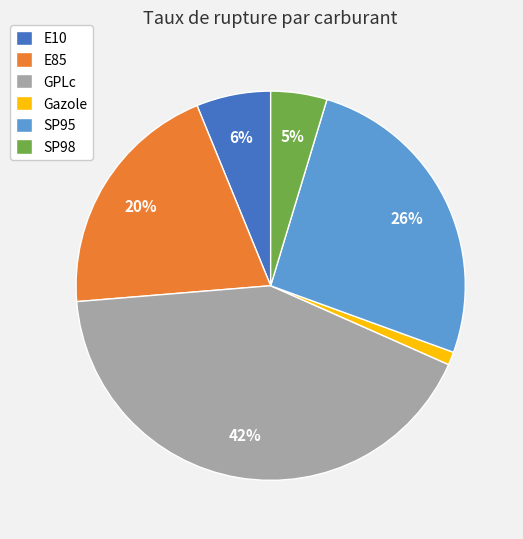

Which slice is the smallest?

Gazole